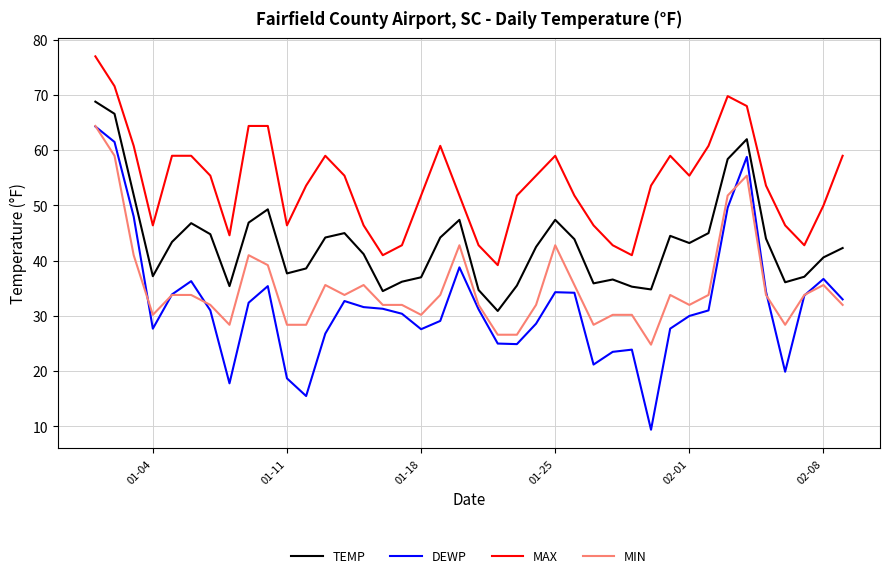

What is the minimum value shown in the chart?

9.4